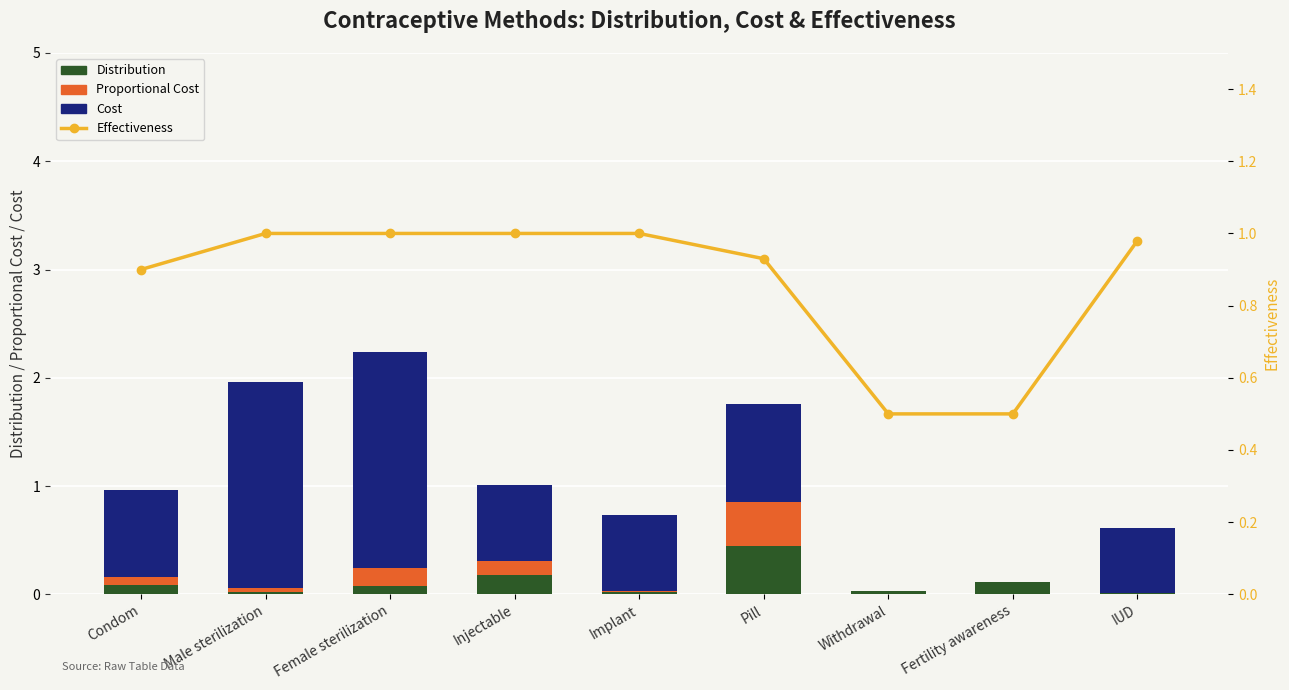

The value of Cost at Fertility awareness is 1.0. True or false?

False